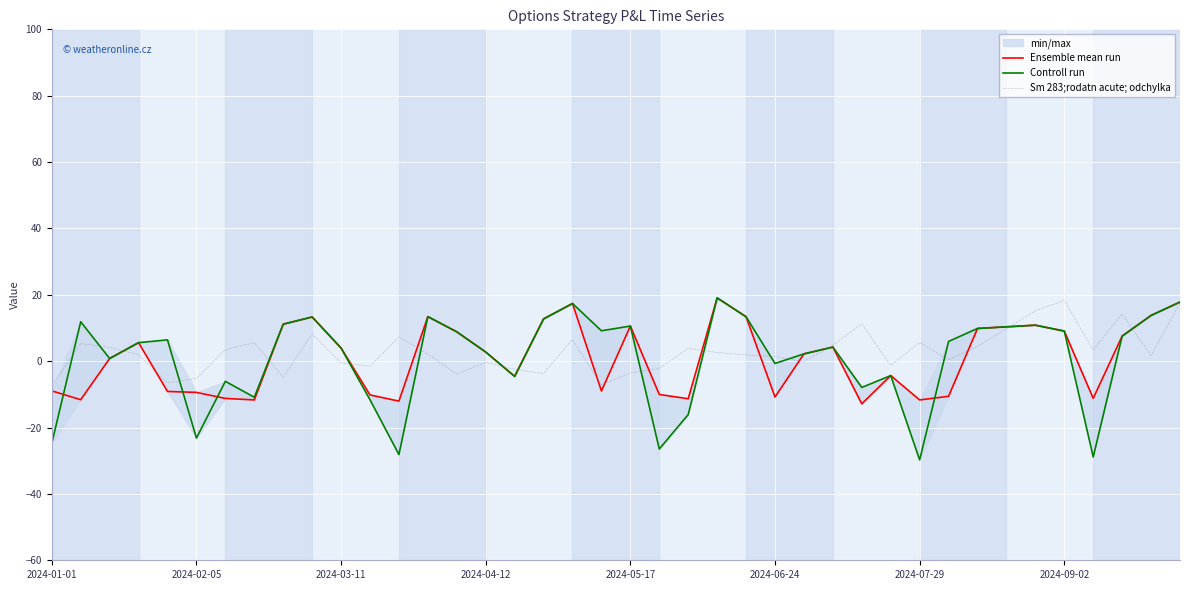

In Ensemble mean run, how many points are higher than both neighbors (excluding endpoints)?

9